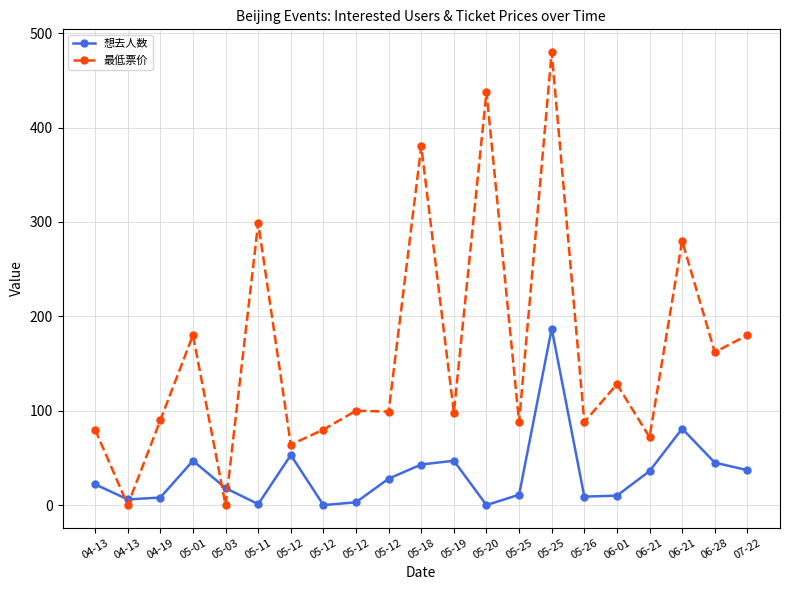

List the series in order of their peak value, highest first.

最低票价, 想去人数